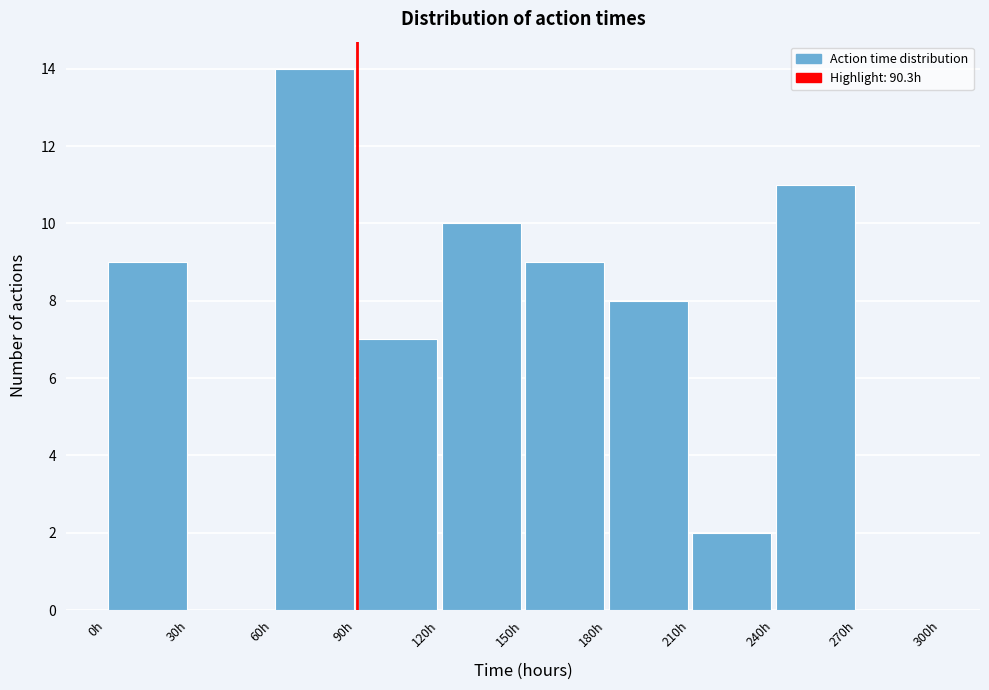

How tall is the bar that spans 120 to 150 on the x-axis? The values are not printed on the chart, so give them approximately, as read against the axis.

10